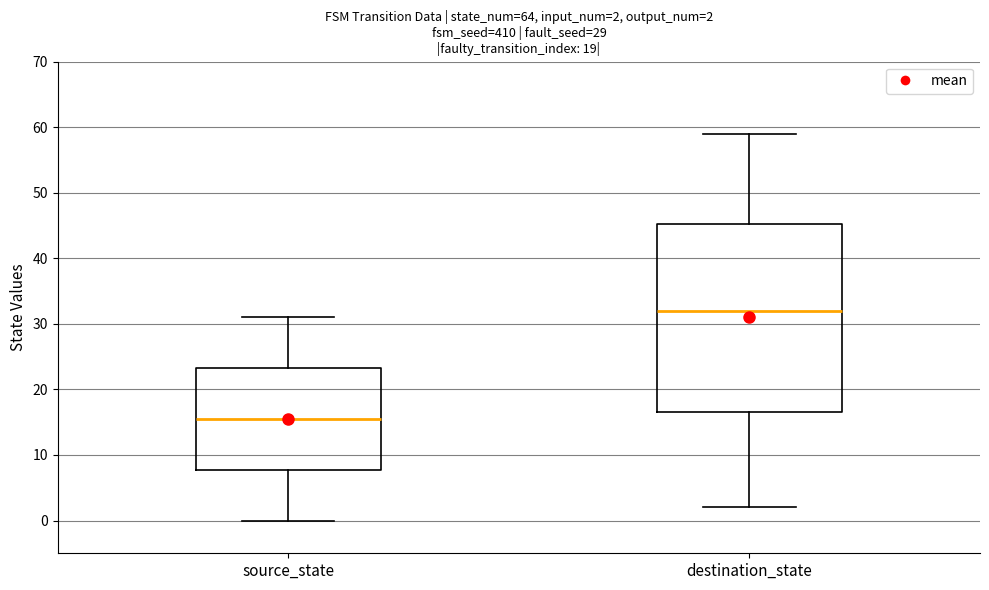

Which box is the tallest, from its lower edge to its upper edge?

destination_state